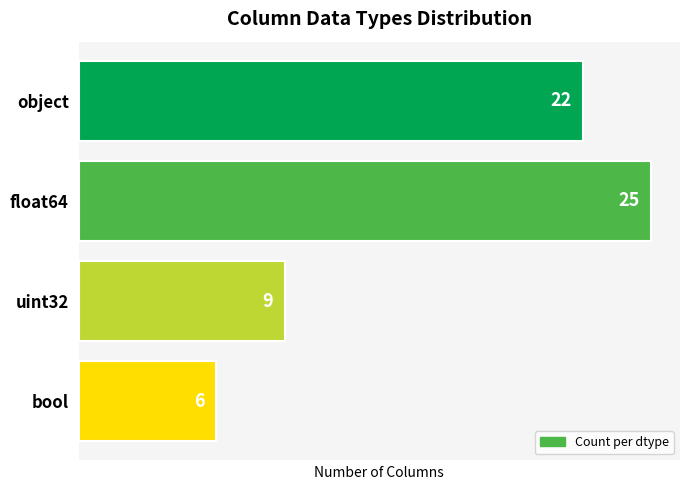

The value at uint32 is 12. True or false?

False